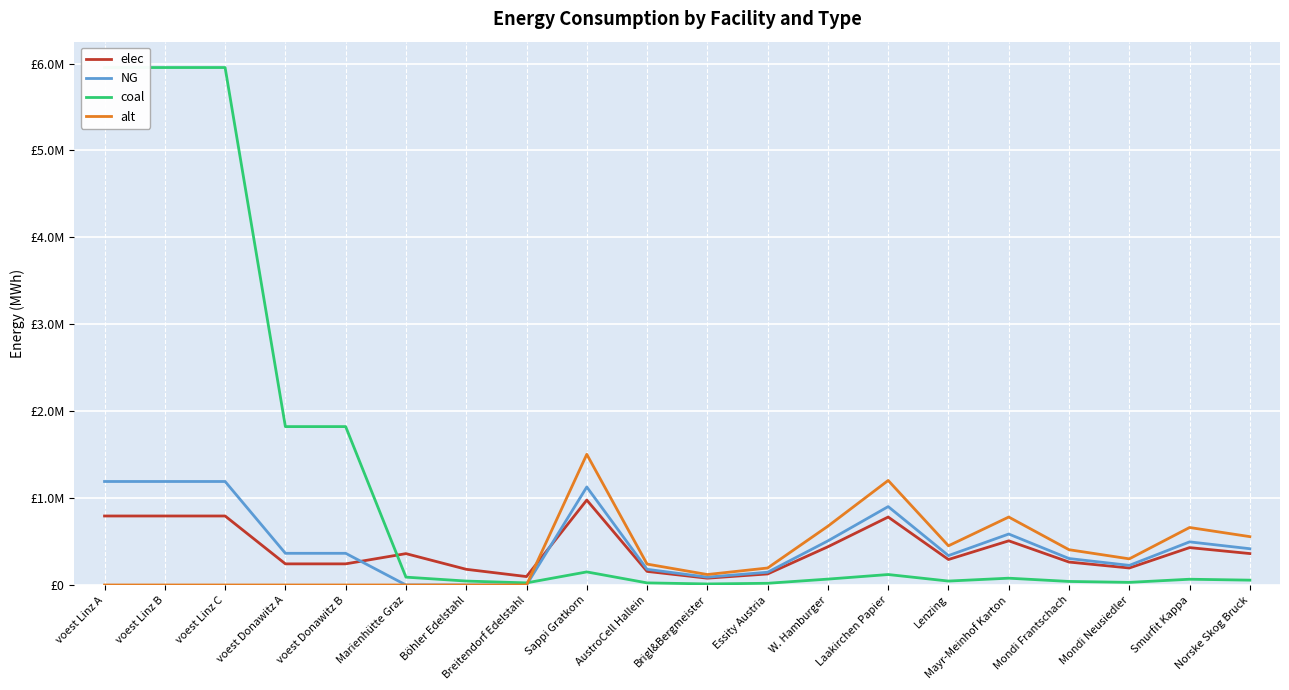

True or false: coal and NG cross at least once.

True